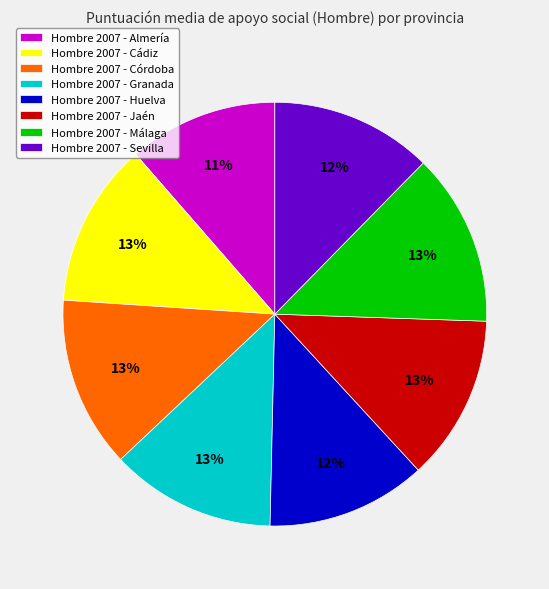

Is there any slice that represents more than half of the pie?

No